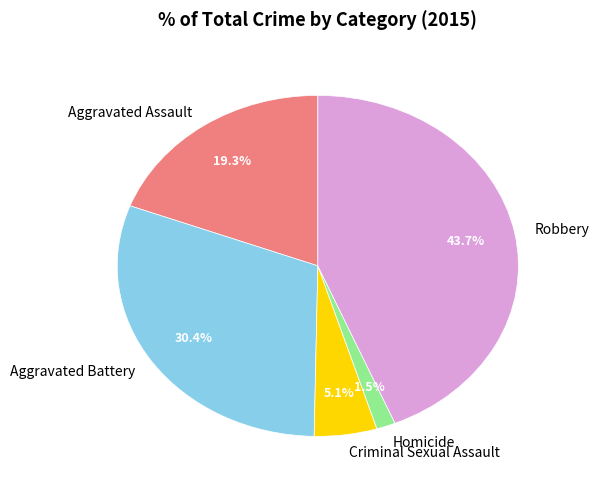

To the nearest percent, what portion does Robbery represent?

44%